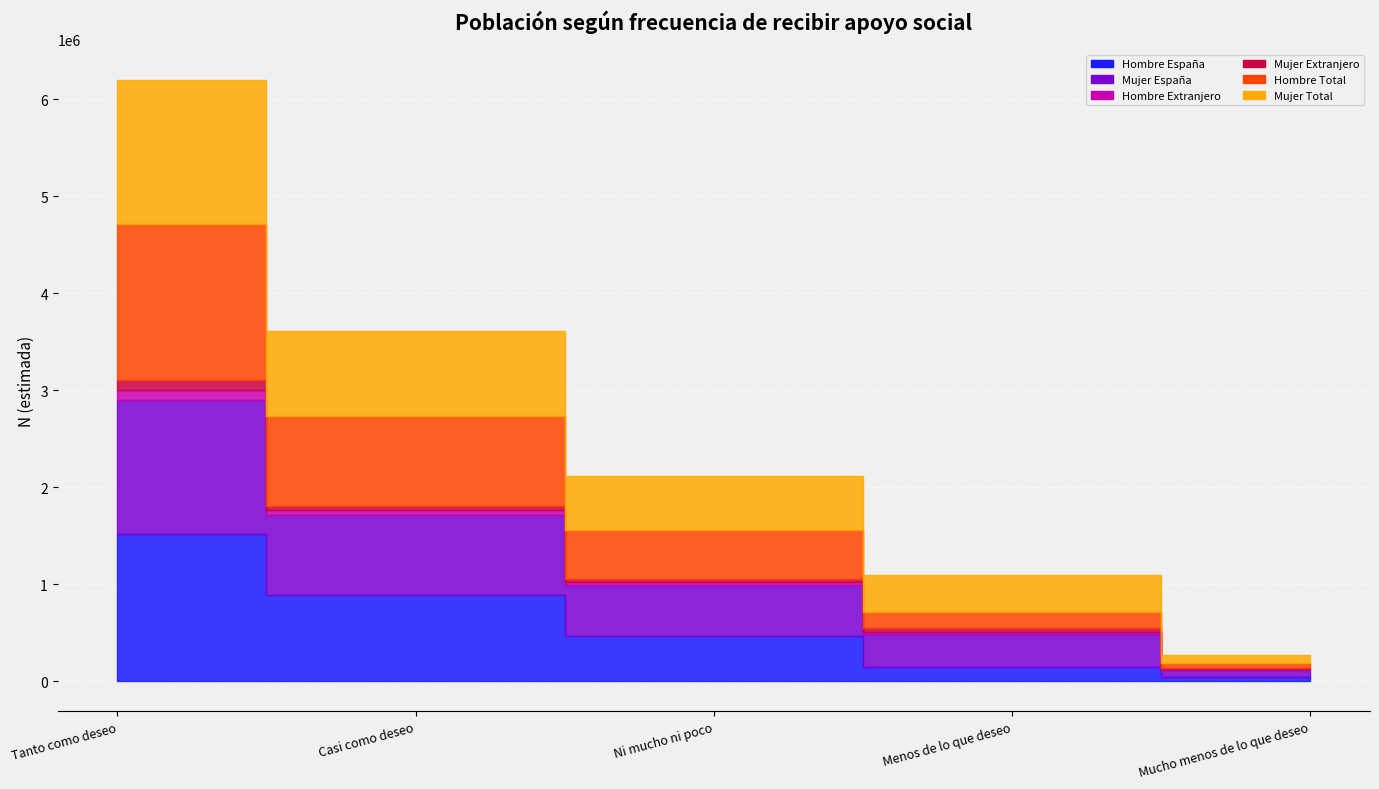

Rank the series by their maximum value, from lowest to highest.

Mujer Extranjero, Hombre Extranjero, Mujer España, Mujer Total, Hombre España, Hombre Total